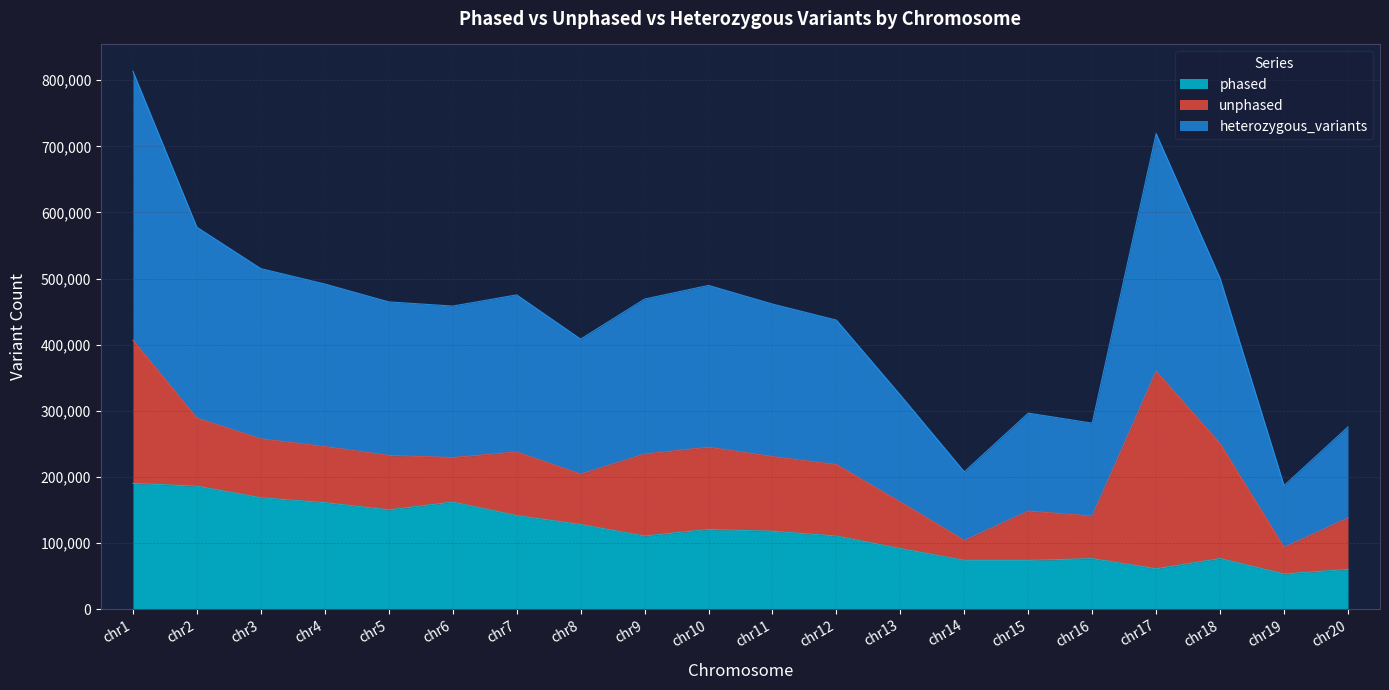

At which category is the sum across all series the highest?

chr1